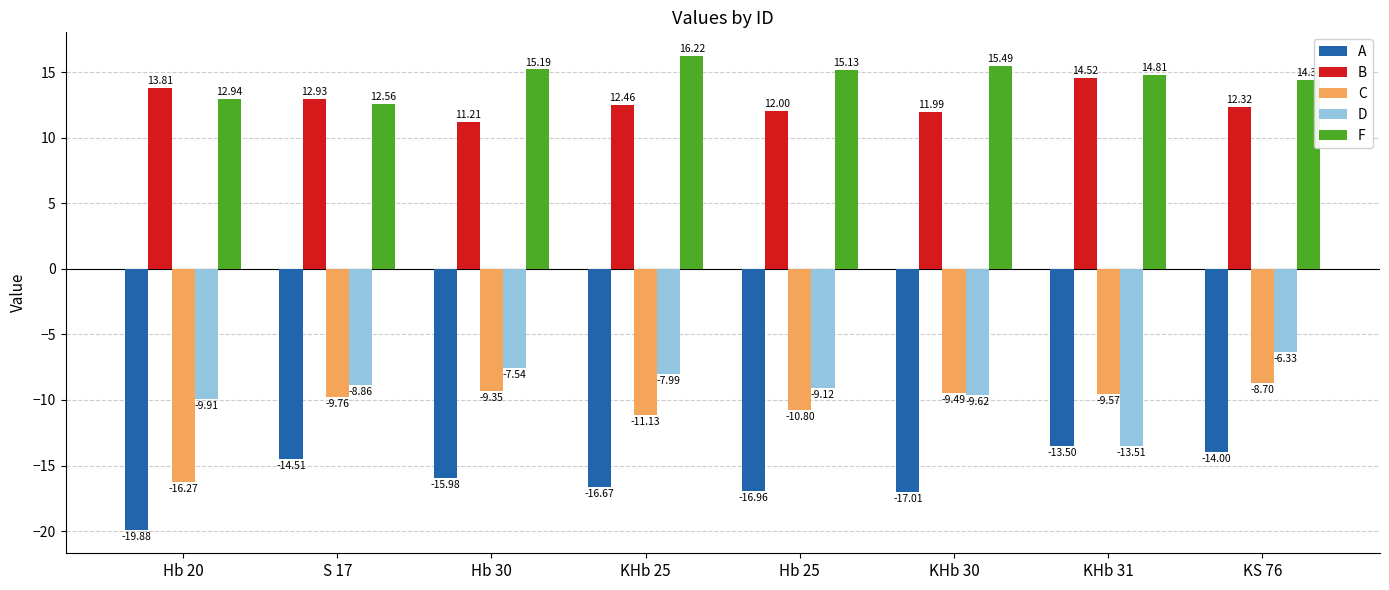

What is the label of the 5th bar from the left?

Hb 25